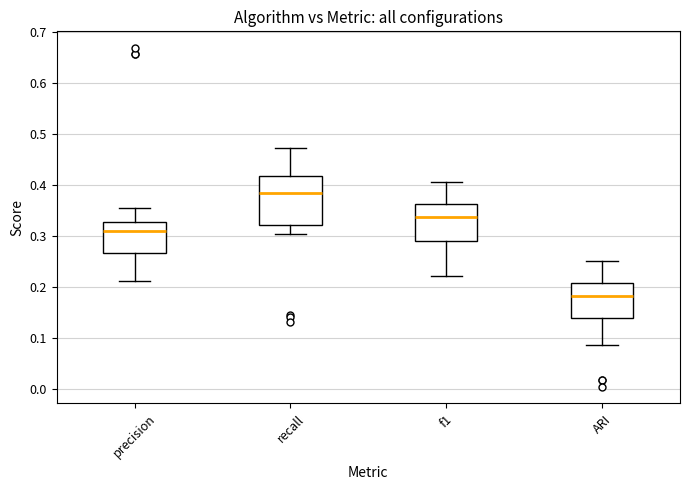

Reading left to right, read every box against the y-axis: the position of its median line, the range the box covers, and the ends of its whiskers. The values are not printed on the chart, so give them approximately, as read against the axis.

precision: median 0.31, box 0.27 to 0.33, whiskers 0.21 to 0.35
recall: median 0.38, box 0.32 to 0.42, whiskers 0.30 to 0.47
f1: median 0.34, box 0.29 to 0.36, whiskers 0.22 to 0.41
ARI: median 0.18, box 0.14 to 0.21, whiskers 0.09 to 0.25